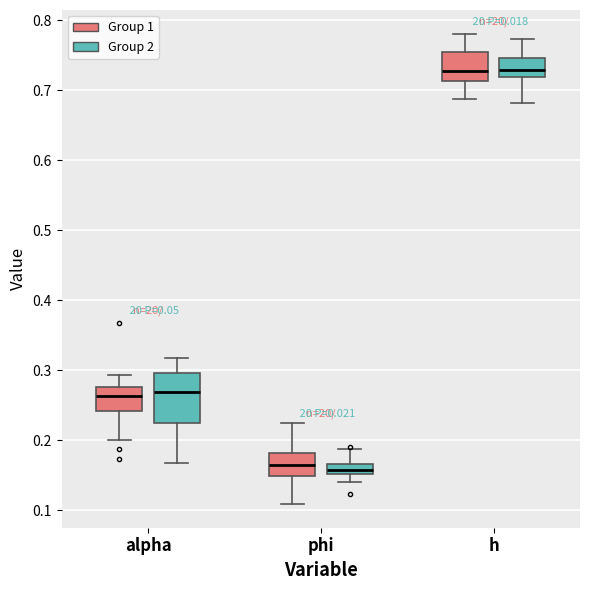

Reading left to right, transcribe this box plot: for each box, give where its median line is, the range the box spans, and where its two whiskers end, as read against the y-axis. The values are not printed on the chart, so give them approximately, as read against the axis.

alpha (Group 1): median 0.26, box 0.24 to 0.28, whiskers 0.20 to 0.29
alpha (Group 2): median 0.27, box 0.22 to 0.30, whiskers 0.17 to 0.32
phi (Group 1): median 0.17, box 0.15 to 0.18, whiskers 0.11 to 0.22
phi (Group 2): median 0.16, box 0.15 to 0.17, whiskers 0.14 to 0.19
h (Group 1): median 0.73, box 0.71 to 0.75, whiskers 0.69 to 0.78
h (Group 2): median 0.73, box 0.72 to 0.75, whiskers 0.68 to 0.77